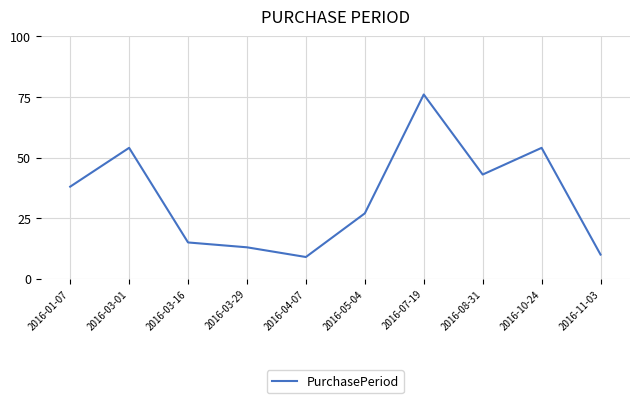

What is the sum of the values at 2016-03-29 and 2016-11-03?

23